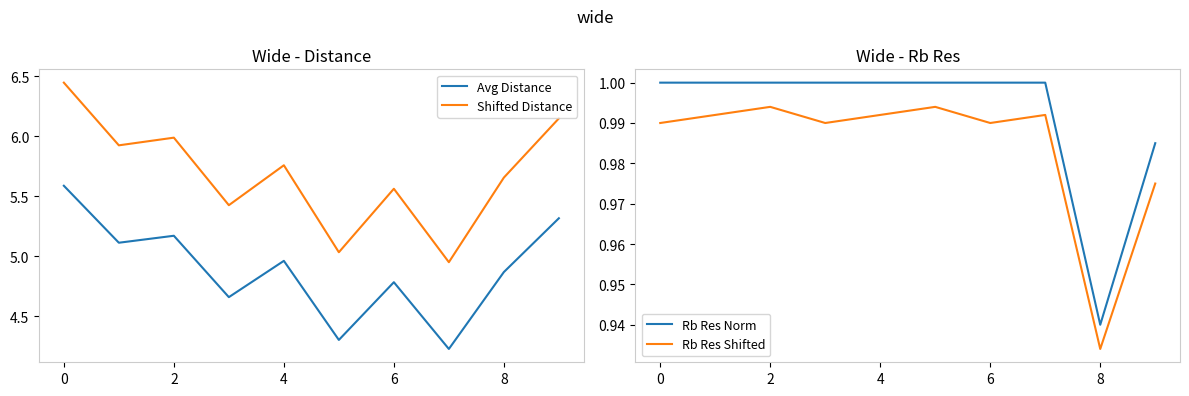

What is the value of the Rb Res Shifted point at the 4th from the left?

1.0